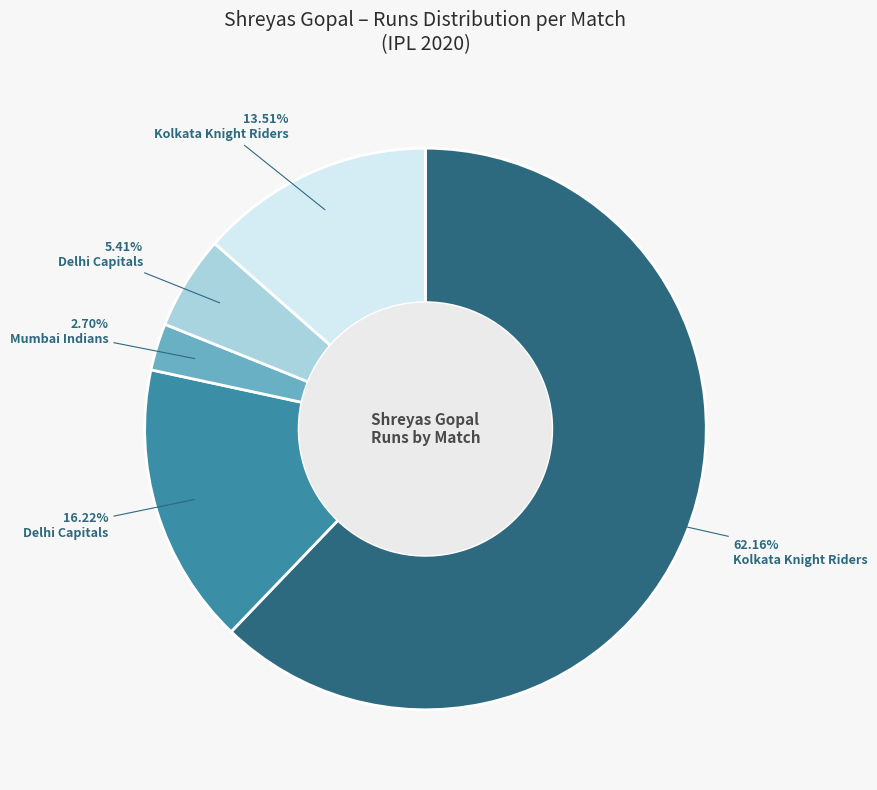

Does any single category account for the majority?

Yes